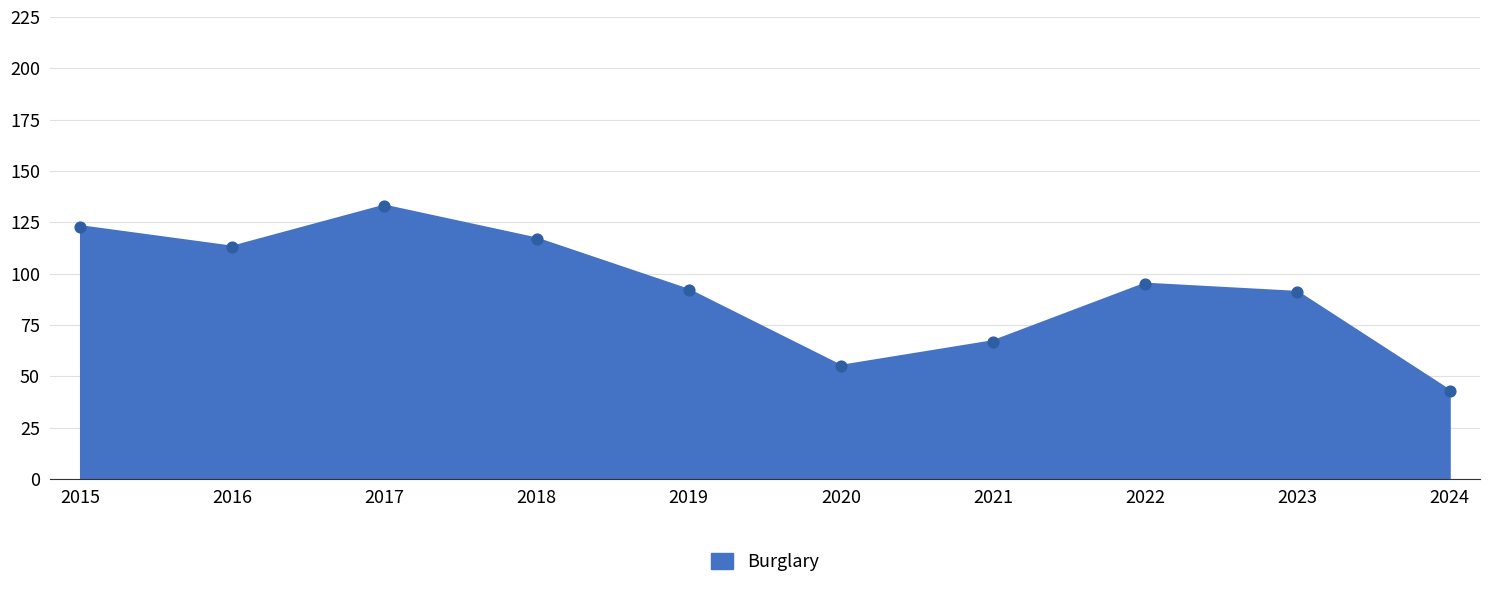

Which has a higher value, 2018 or 2016?

2018